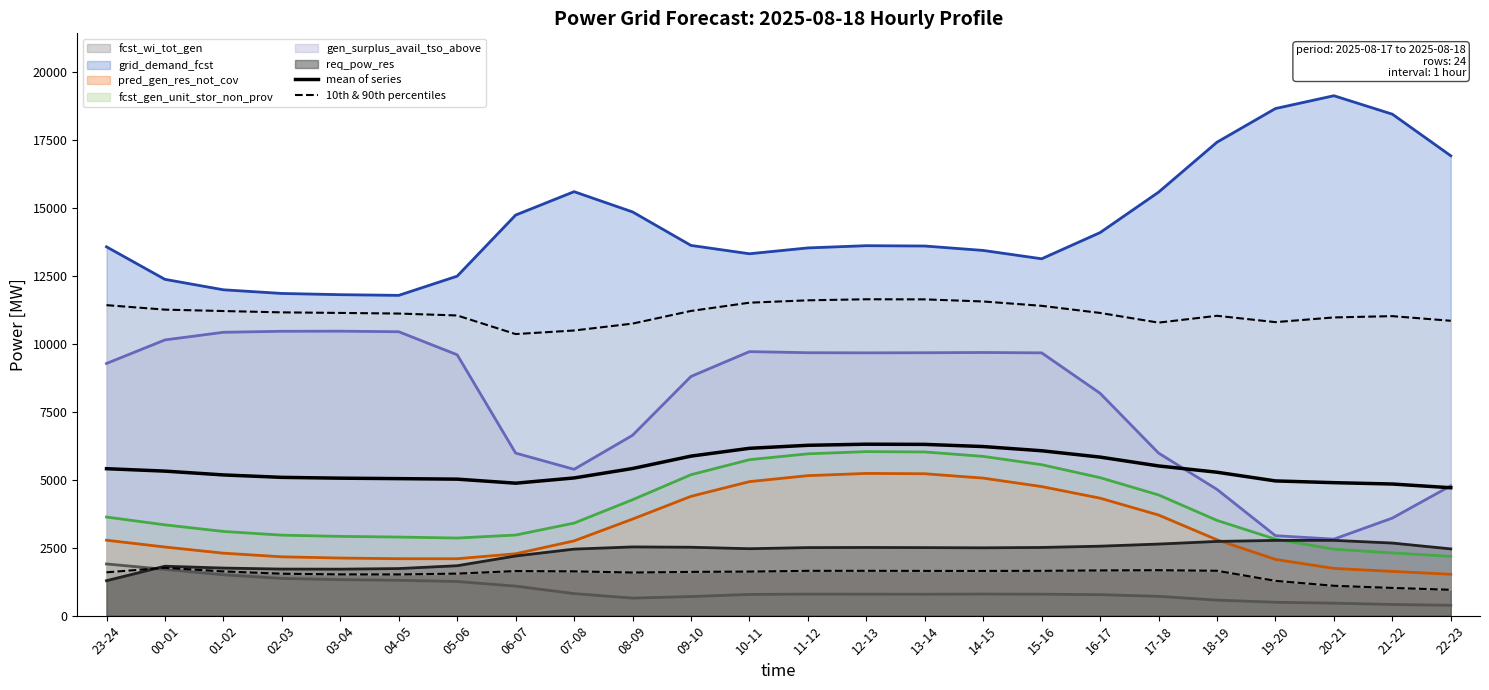

True or false: 10th & 90th percentiles has more than 1 interior local peaks.

True